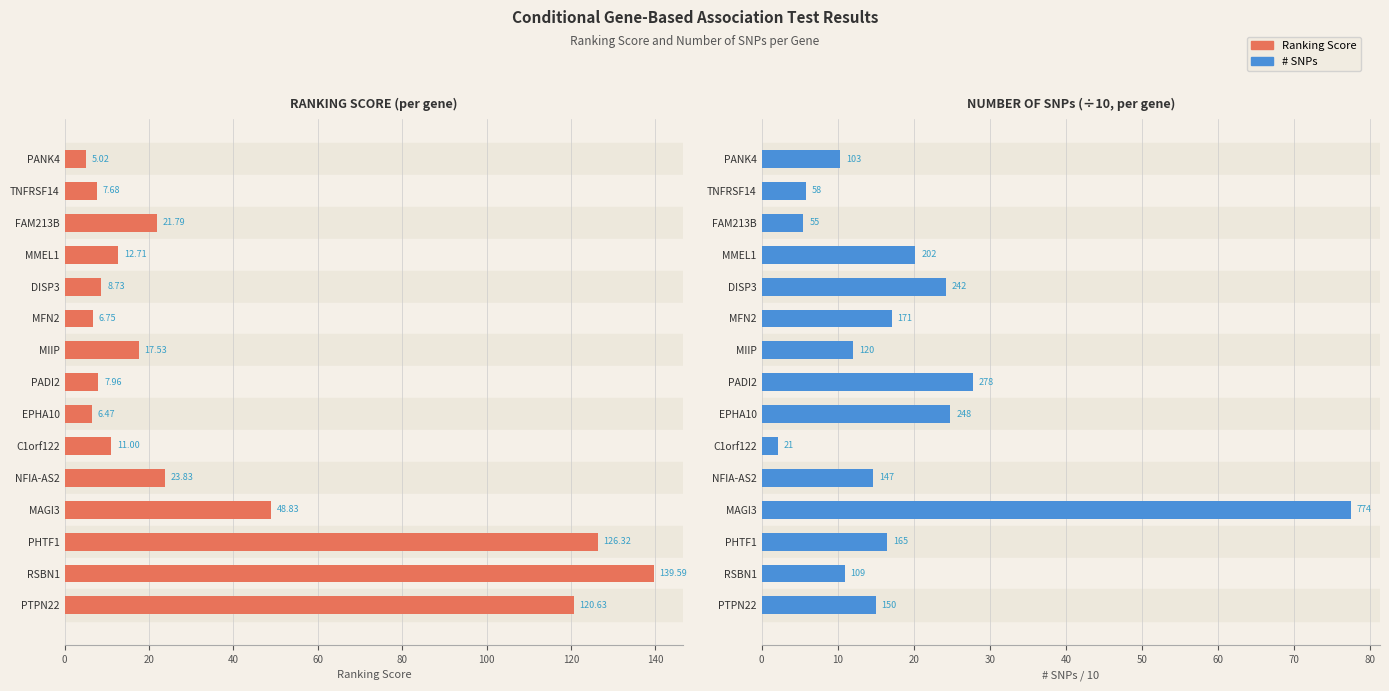

What is the value of the RankingScore bar at the 12th from the left?

48.8